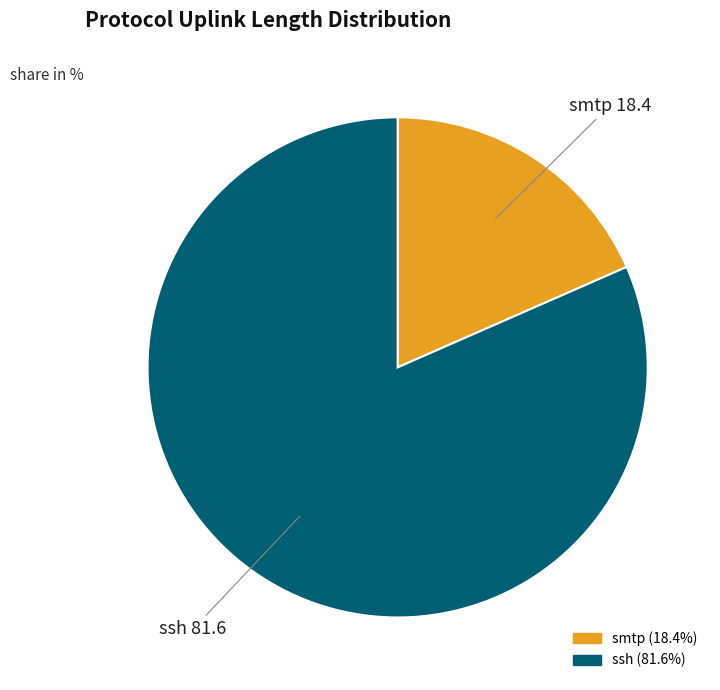

Does any single category account for the majority?

Yes